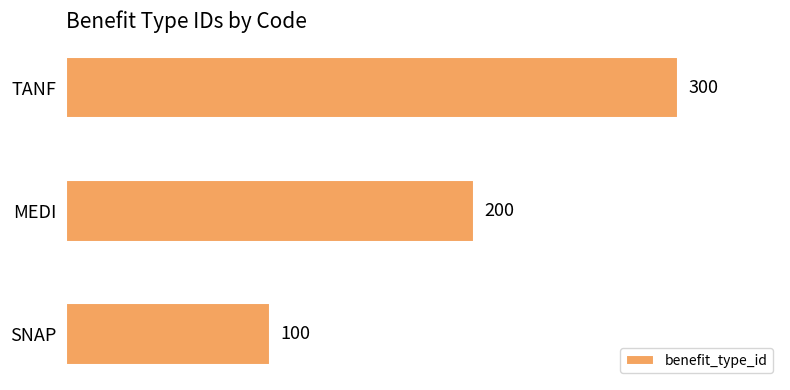

At which category does the chart reach its peak across all series?

TANF